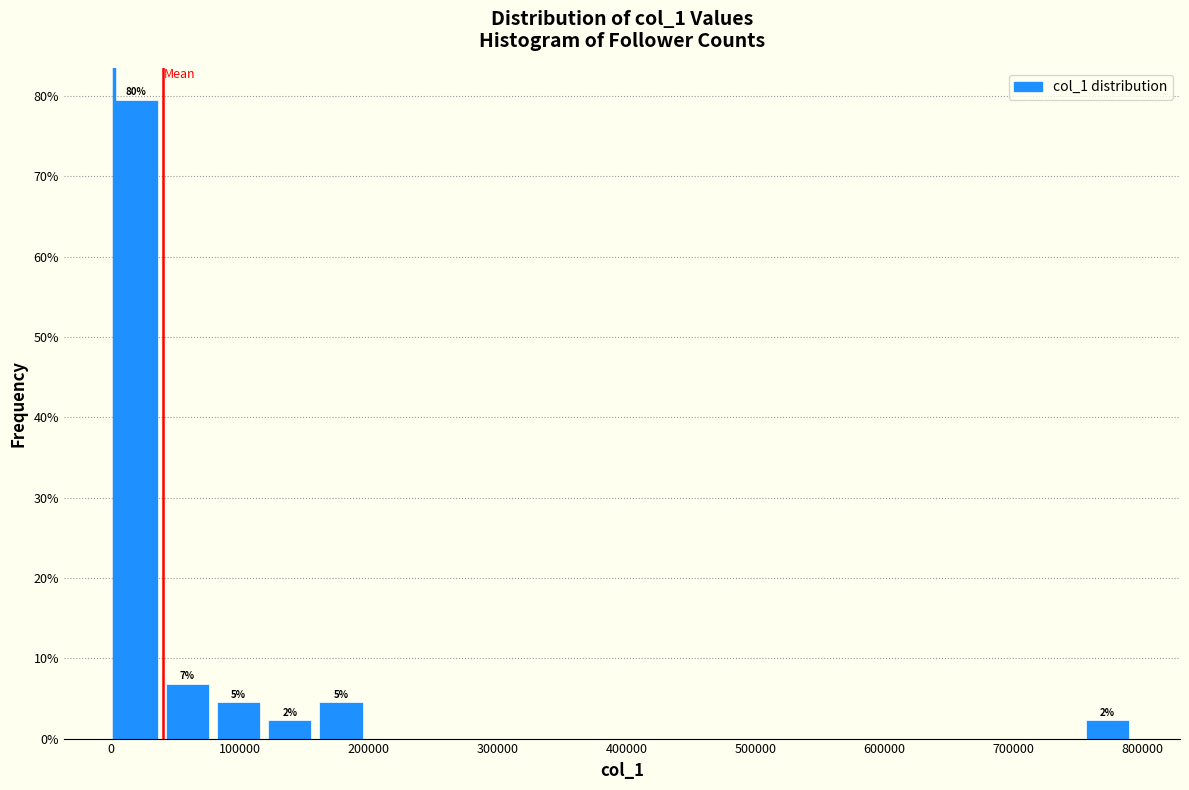

Around what value on the x-axis is the tallest bar? Give the approximate position of its centre, as read against the axis.

20000